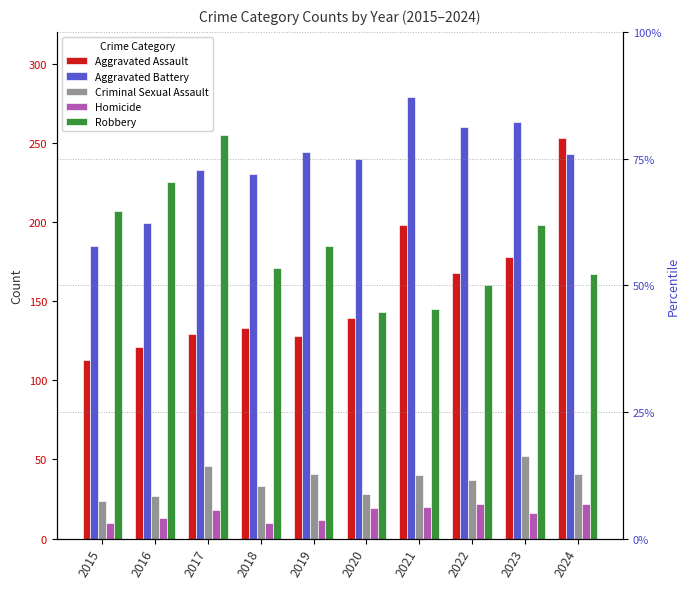

Reading left to right, transcribe all the data shown in this chart.

Aggravated Assault: 113	121	129	133	128	139	198	168	178	253
Aggravated Battery: 185	199	233	230	244	240	279	260	263	243
Criminal Sexual Assault: 24	27	46	33	41	28	40	37	52	41
Homicide: 10	13	18	10	12	19	20	22	16	22
Robbery: 207	225	255	171	185	143	145	160	198	167